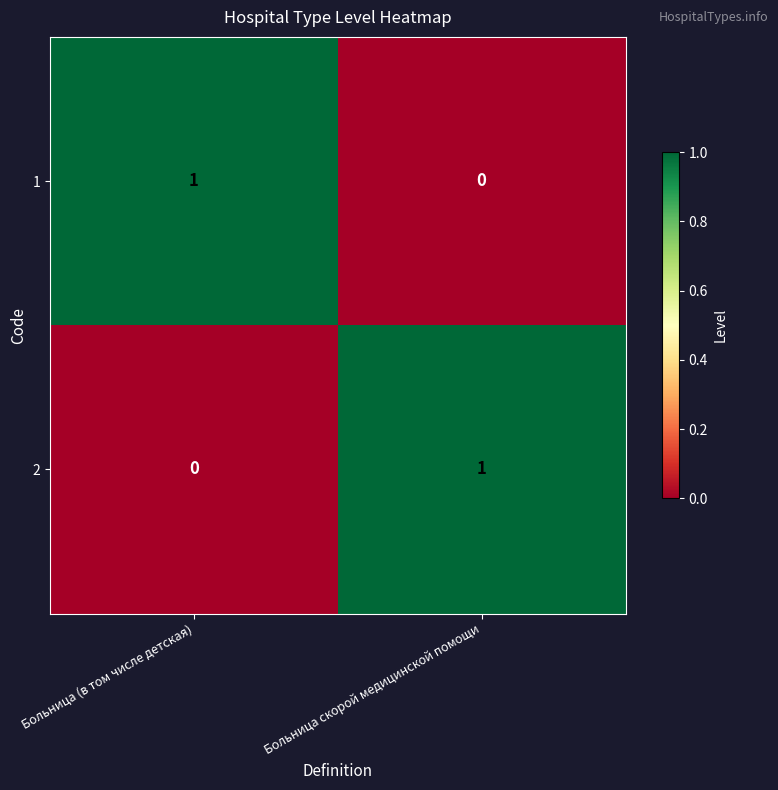

At which label does 1 reach its peak?

Больница (в том числе детская)